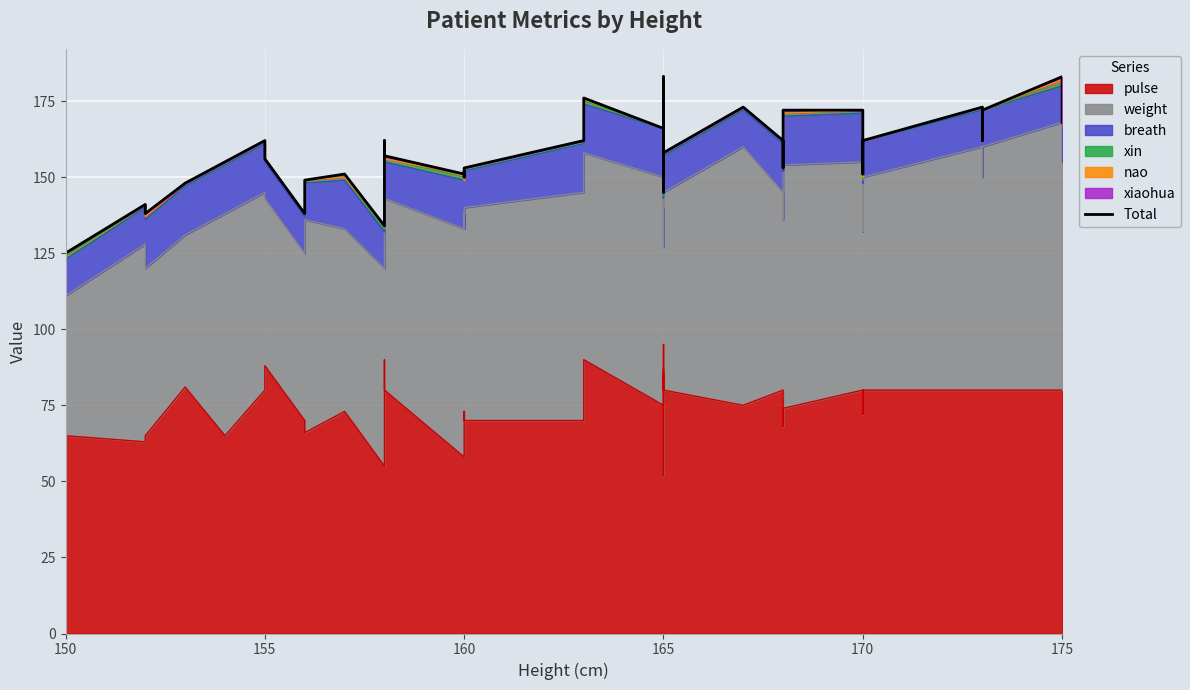

The value at 170 is 85. True or false?

False